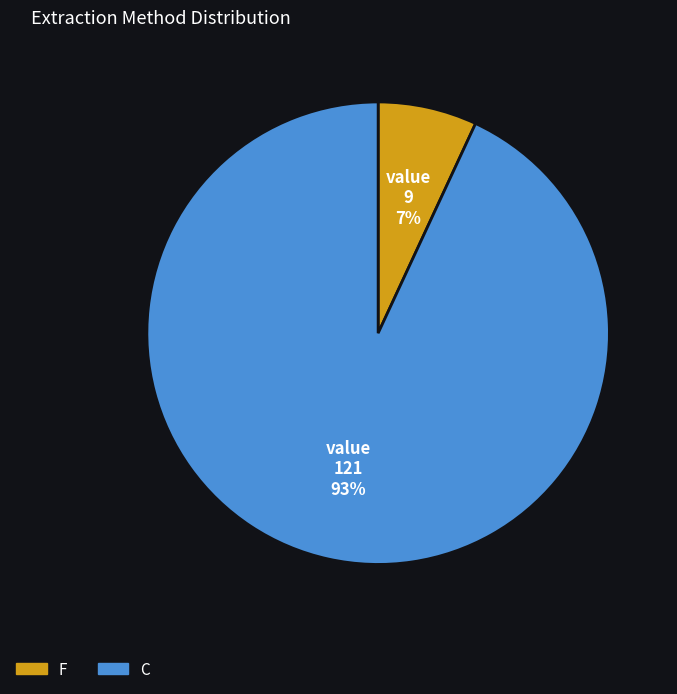

Between C and F, which is larger?

C